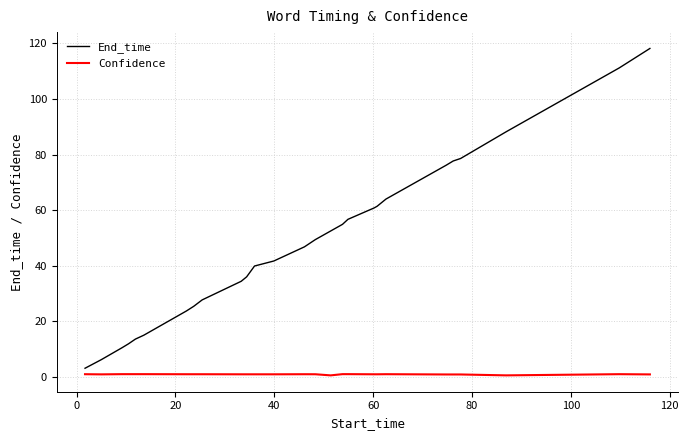

Which series has the largest total across all categories?

End_time